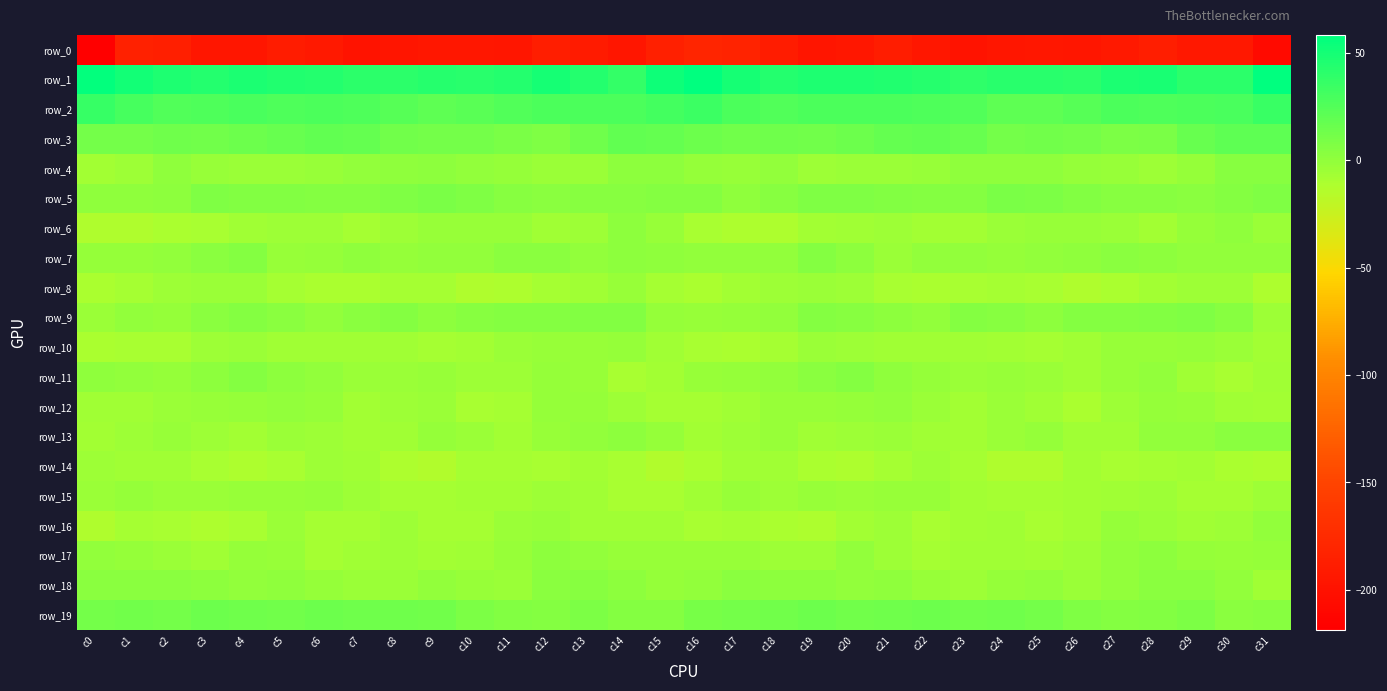

How many data points in row_14 are above -8?

11